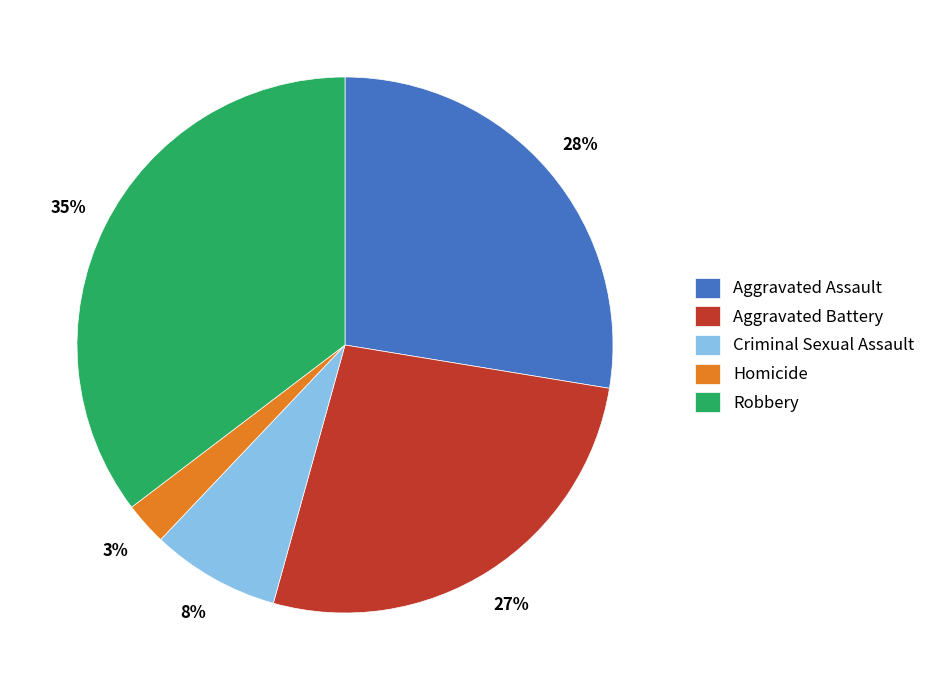

Count the number of slices in the pie.

5